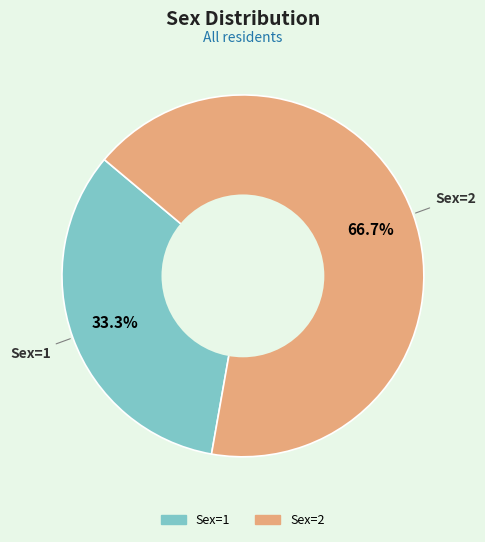

What is the largest slice in the pie chart?

2